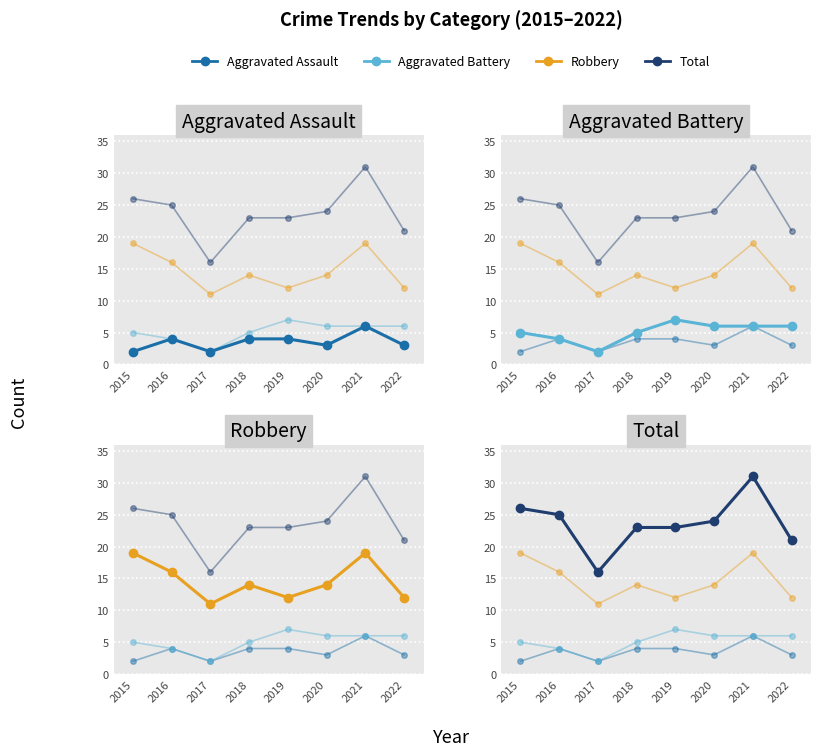

The Aggravated Battery series shows 3 at 2015. True or false?

False